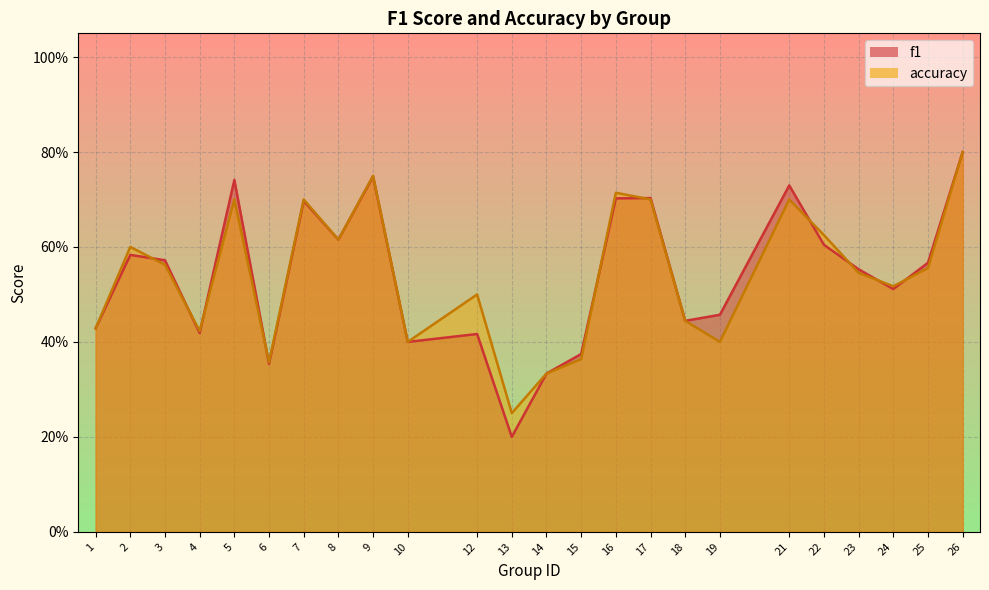

Where is the first local maximum for f1?

2